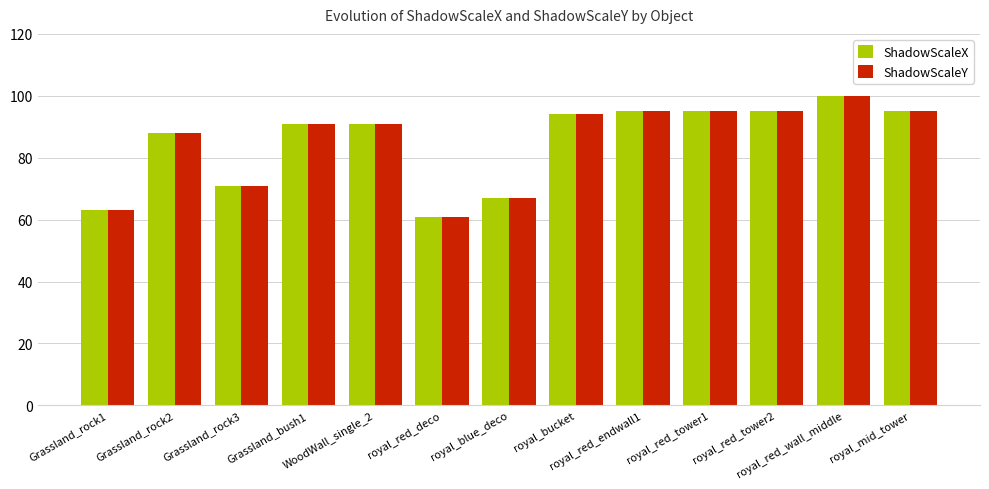

Reading left to right, what are all the values shown in this chart?

ShadowScaleX: Grassland_rock1=63	Grassland_rock2=88	Grassland_rock3=71	Grassland_bush1=91	WoodWall_single_2=91	royal_red_deco=61	royal_blue_deco=67	royal_bucket=94	royal_red_endwall1=95	royal_red_tower1=95	royal_red_tower2=95	royal_red_wall_middle=100	royal_mid_tower=95
ShadowScaleY: Grassland_rock1=63	Grassland_rock2=88	Grassland_rock3=71	Grassland_bush1=91	WoodWall_single_2=91	royal_red_deco=61	royal_blue_deco=67	royal_bucket=94	royal_red_endwall1=95	royal_red_tower1=95	royal_red_tower2=95	royal_red_wall_middle=100	royal_mid_tower=95